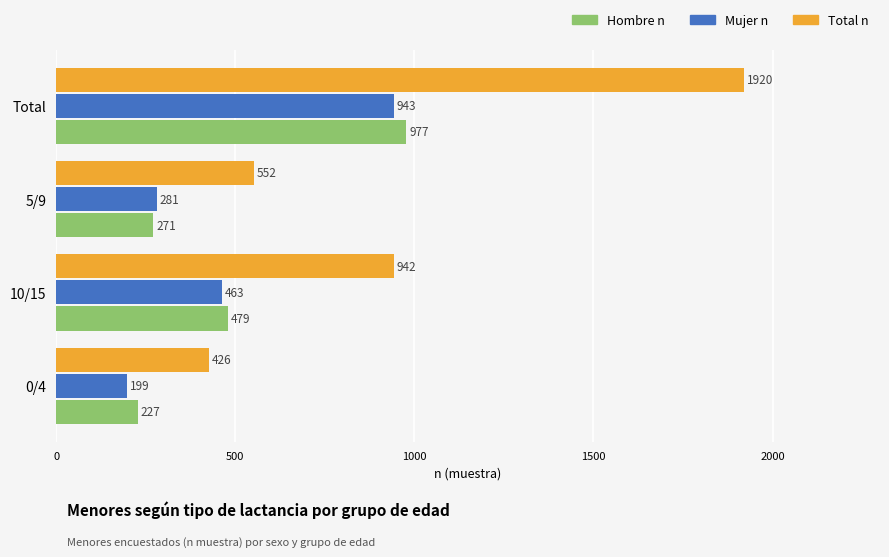

List the series in order of their peak value, lowest first.

Mujer n, Hombre n, Total n